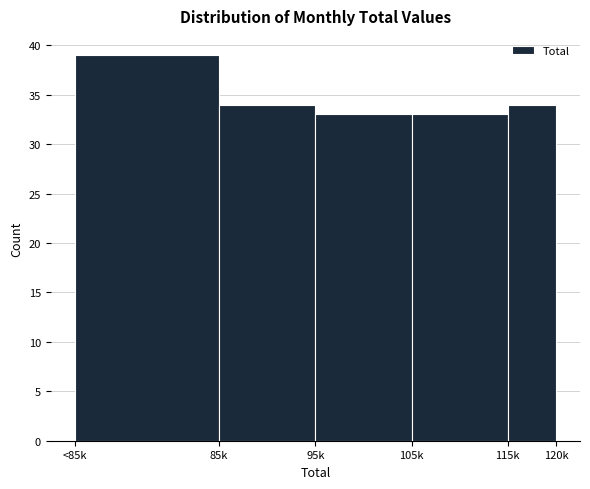

Reading left to right, list all the values displayed in this chart.

<85k=39	85k=34	95k=33	105k=33	115k=34